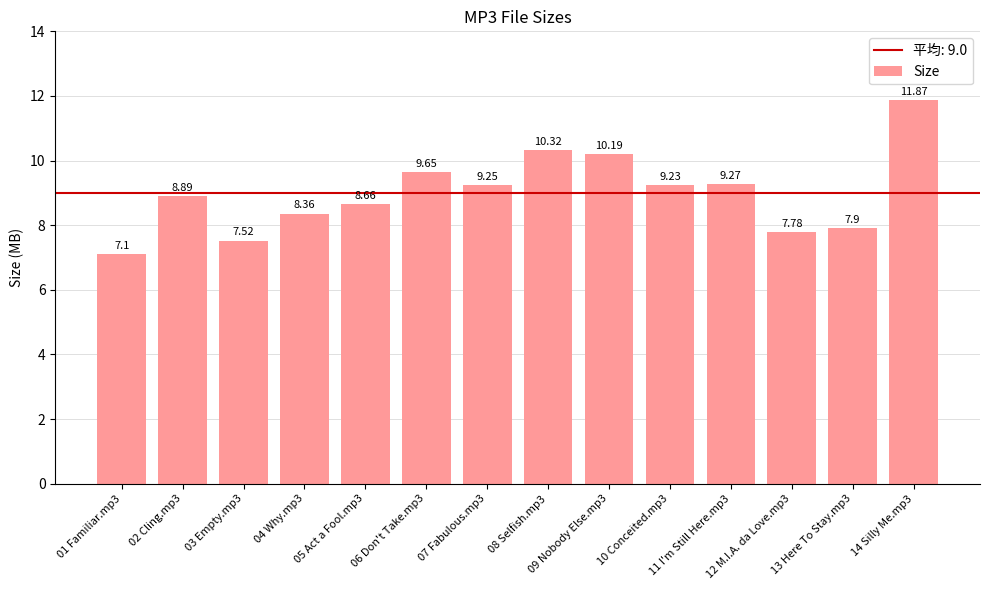

What is the ratio of the value at 14 Silly Me.mp3 to the value at 06 Don't Take.mp3?

1.2